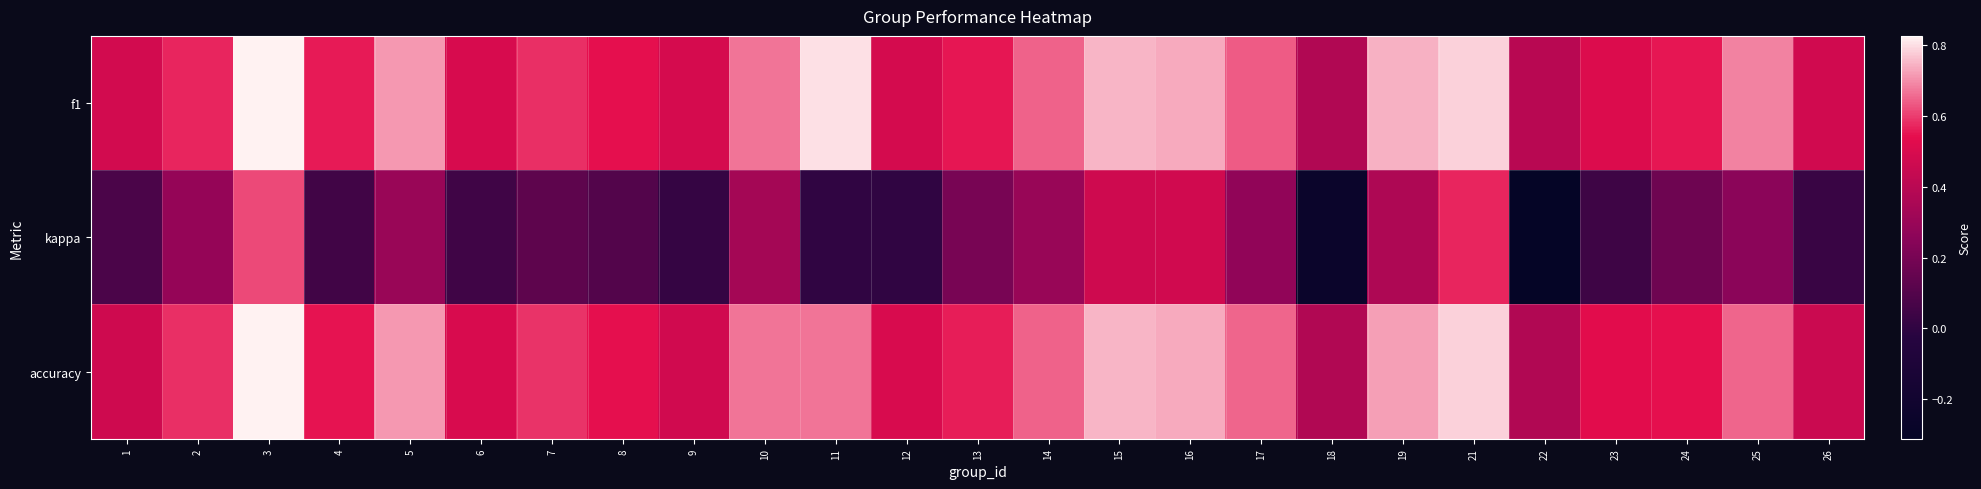

At how many categories does at least one series exceed 0?

25